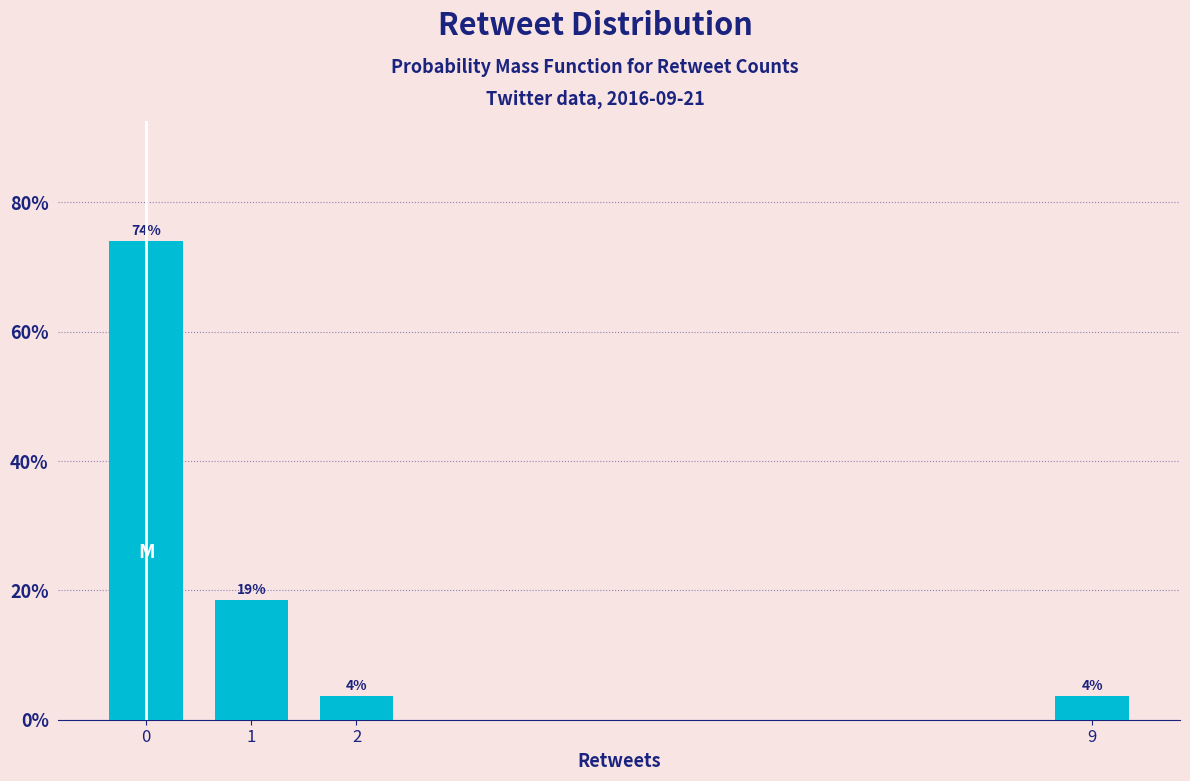

How many bars are there in total?

4